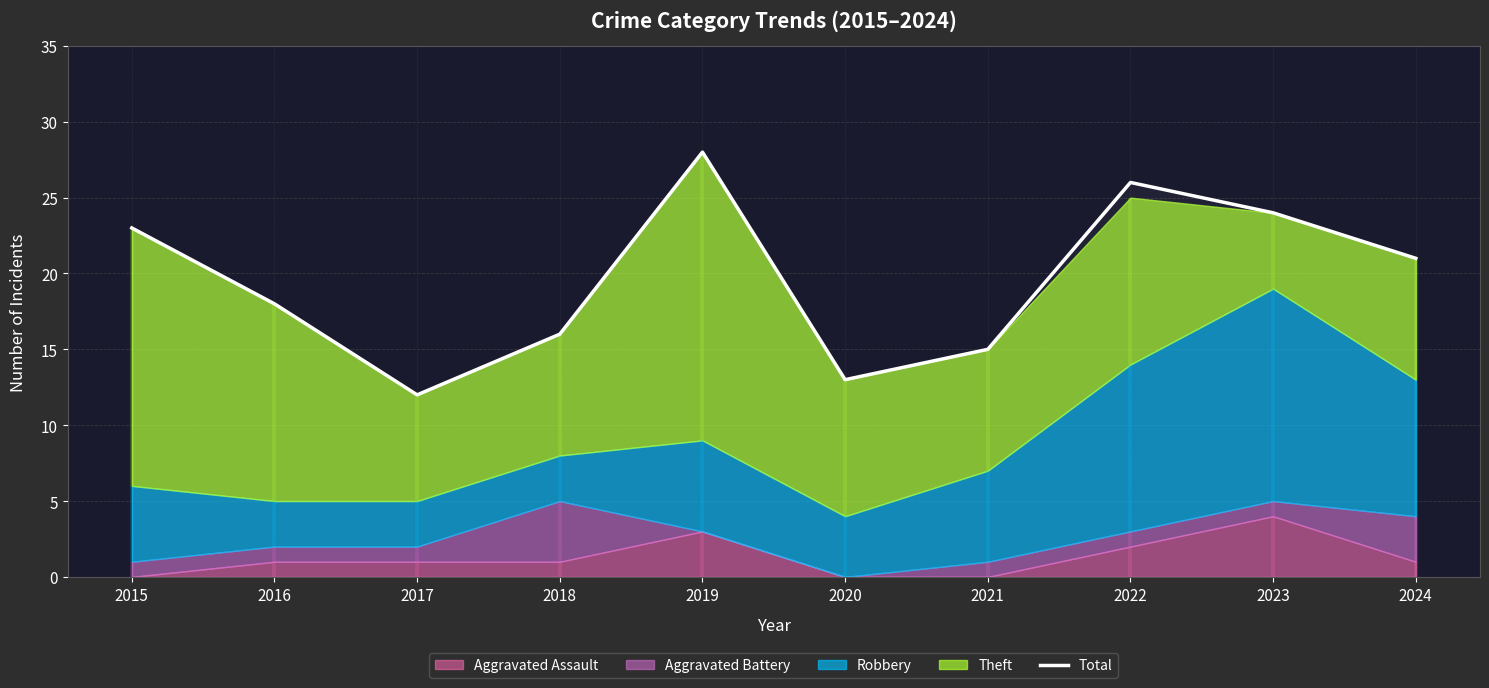

True or false: the data shows 24 at 2023.

True